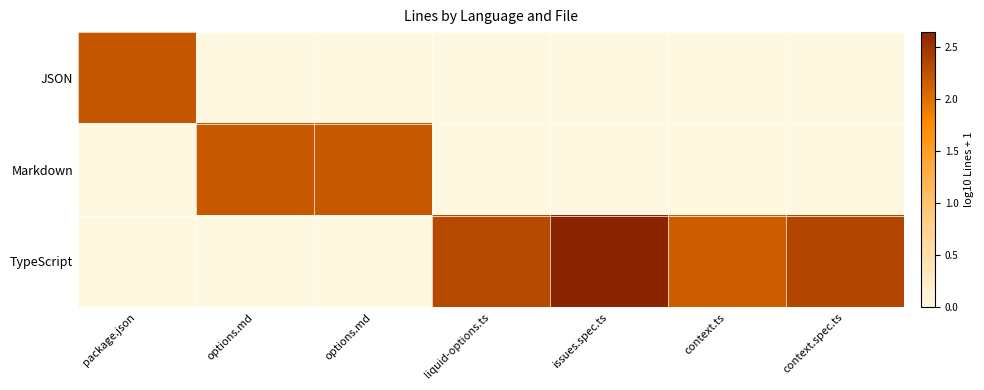

How many data points does each series have?

7